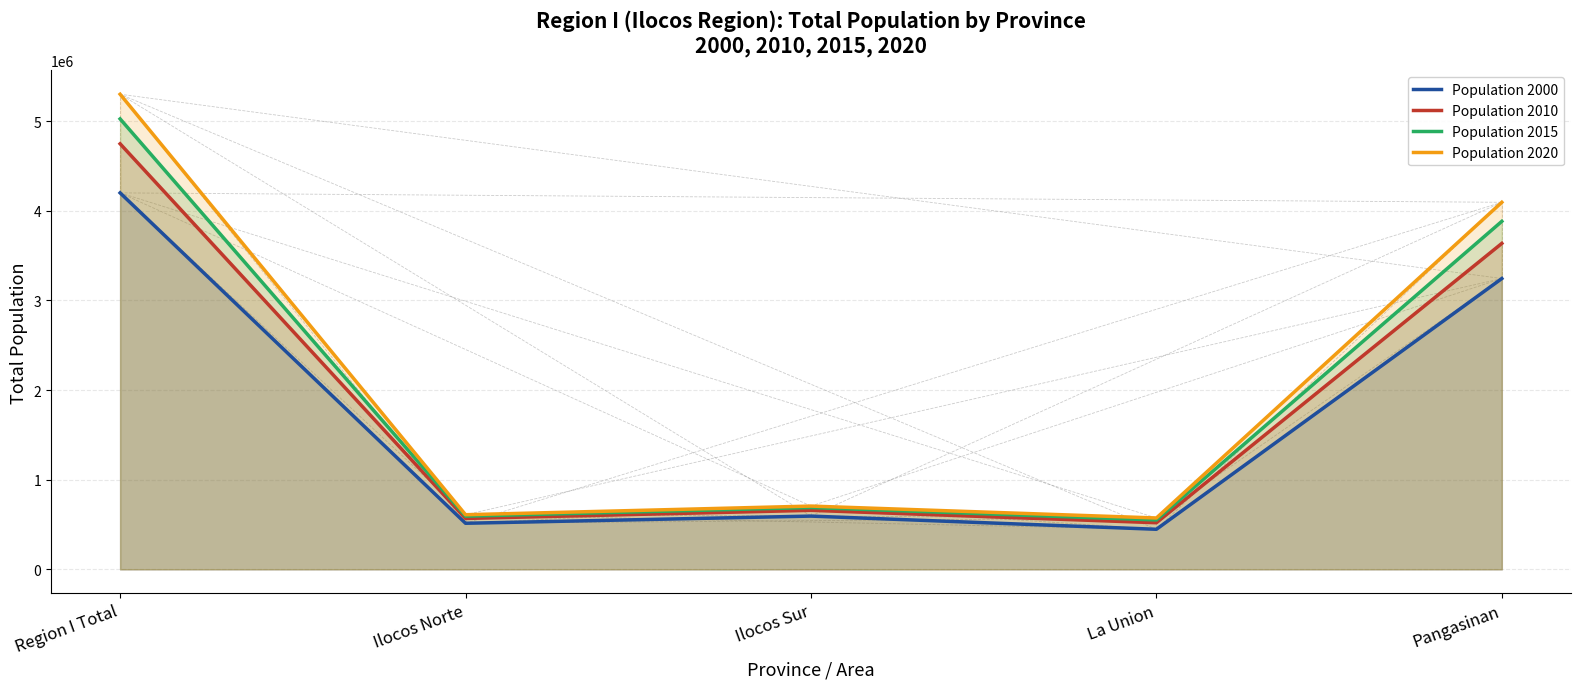

True or false: Population 2010 has a value of 350946 at Ilocos Sur.

False